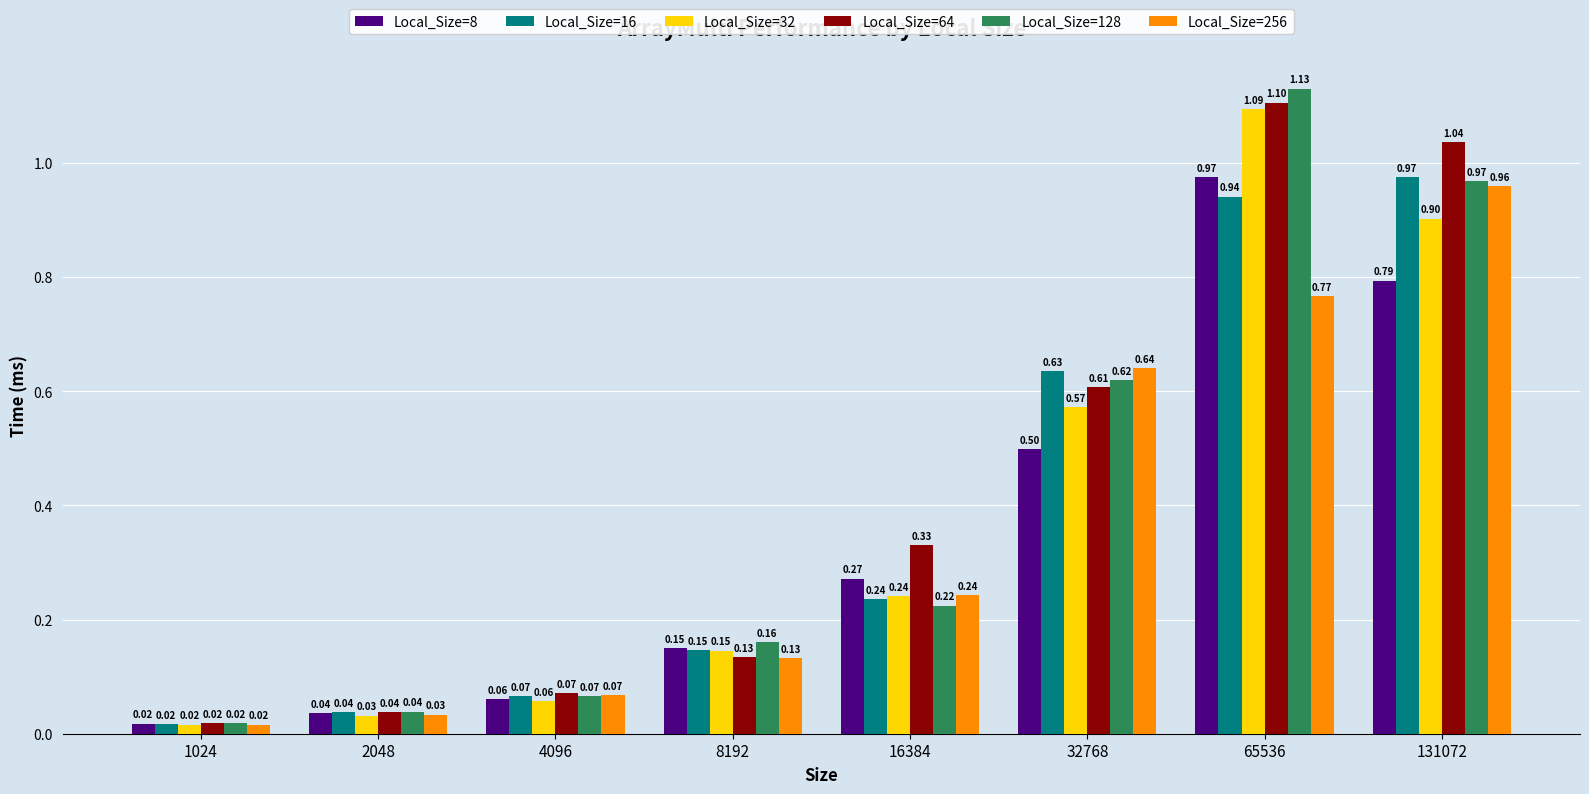

Which series changed the most between 2048 and 16384?

Local_Size=64